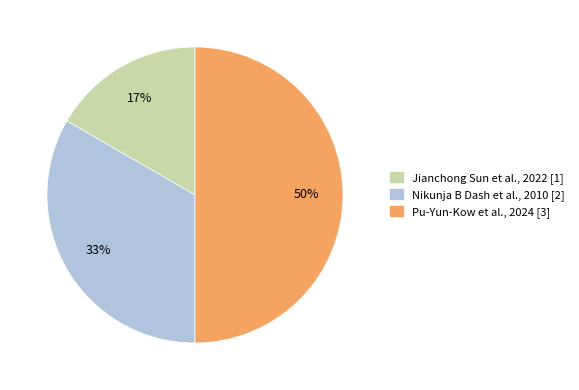

How many segments does this pie chart have?

3